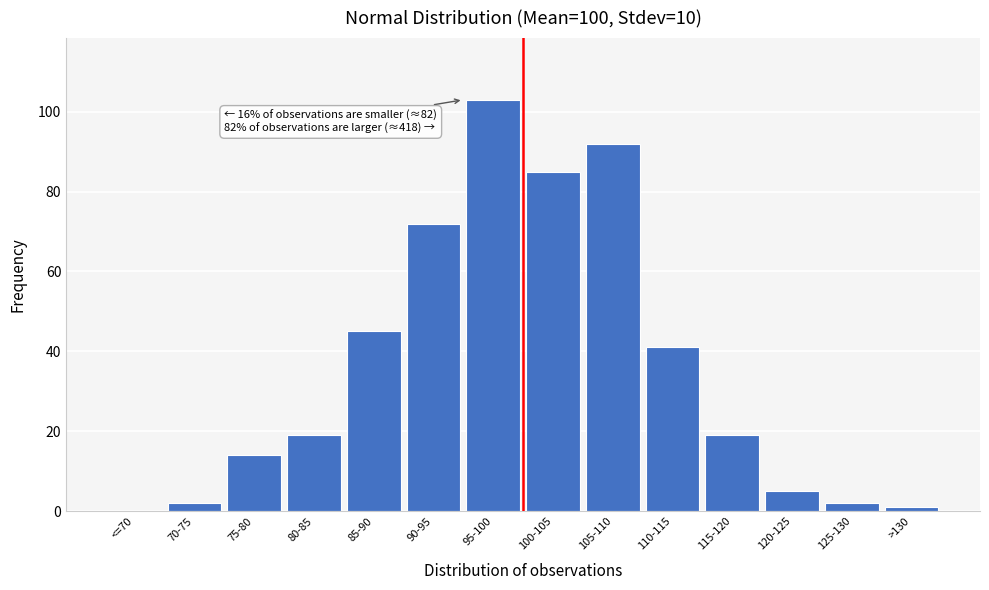

Reading left to right, list all the values displayed in this chart.

<=70=0	70-75=2	75-80=14	80-85=19	85-90=45	90-95=72	95-100=103	100-105=85	105-110=92	110-115=41	115-120=19	120-125=5	125-130=2	>130=1